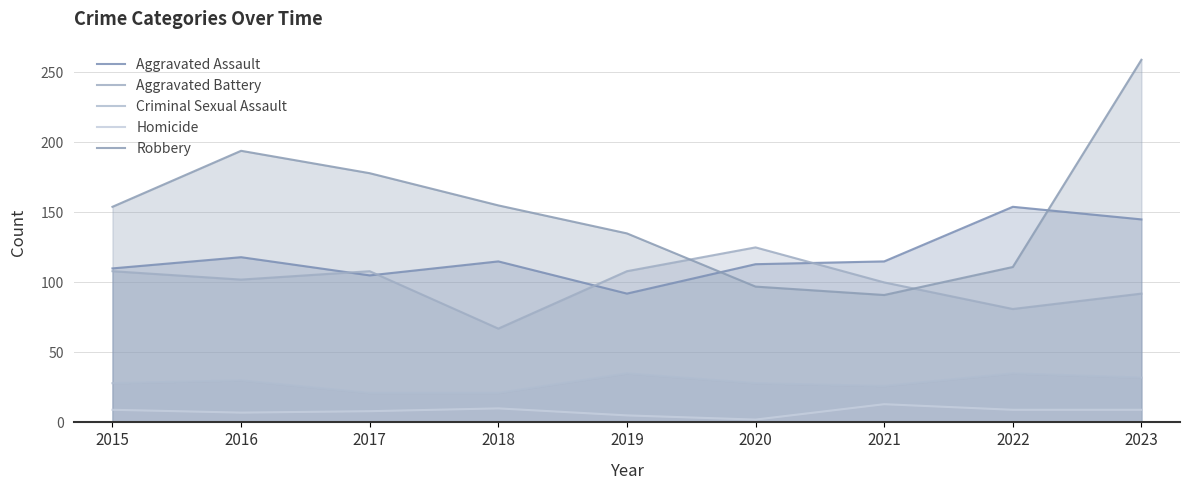

What is the total value across all series at 2015?

409